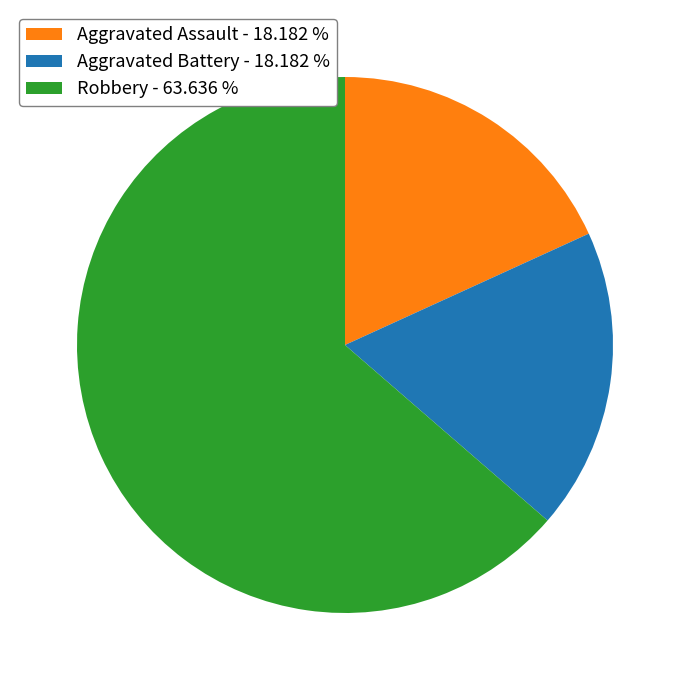

Do Aggravated Assault - 18.182 % and Robbery - 63.636 % together represent more than half of the pie?

Yes